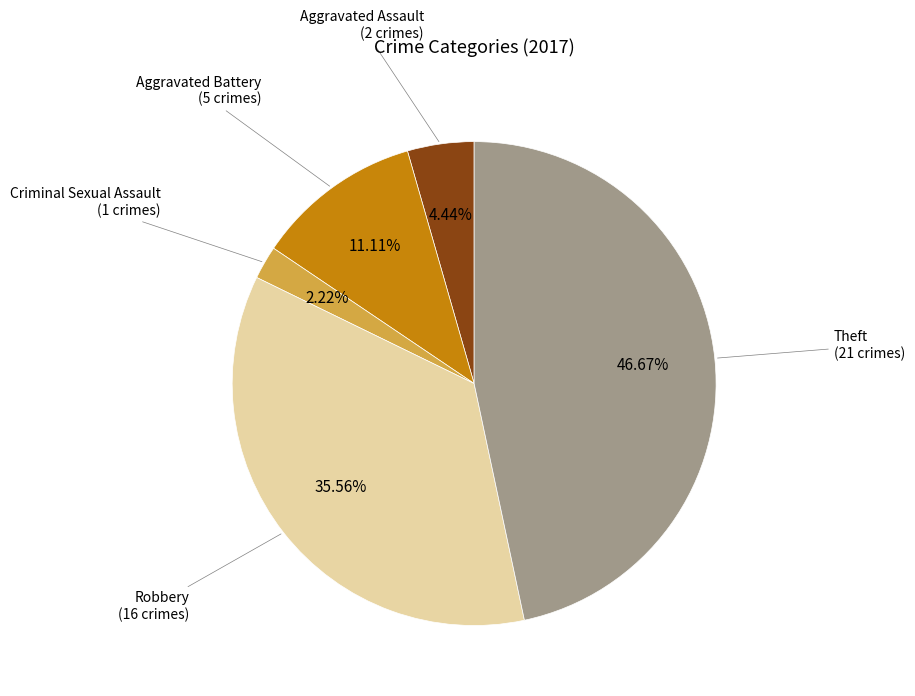

To the nearest percent, what is the average slice percentage?

20%